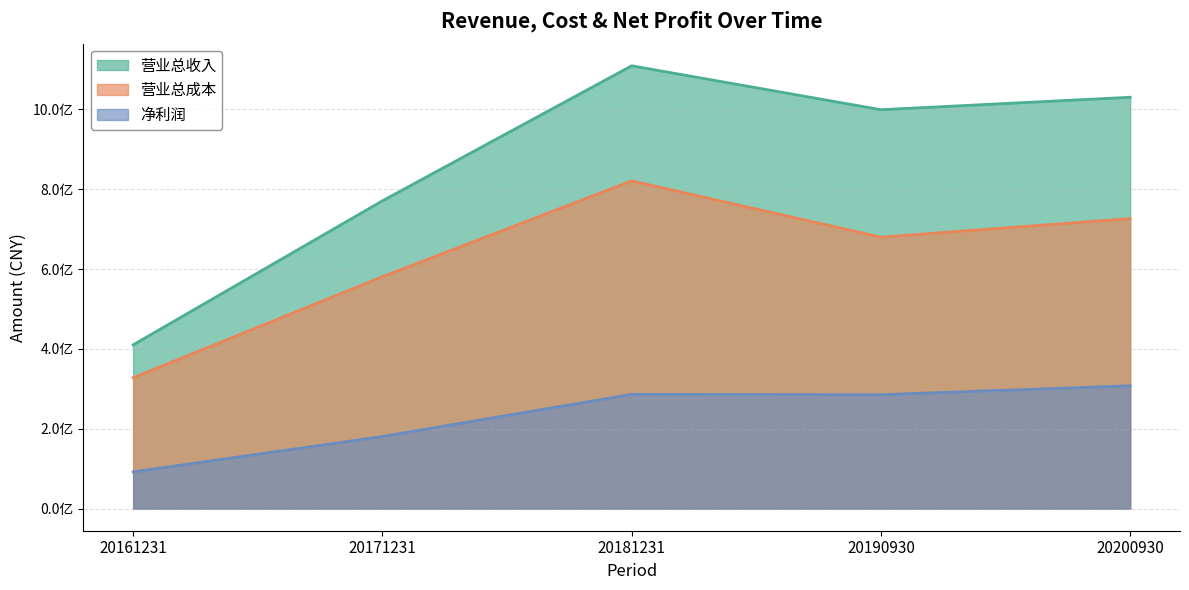

What is the greatest value displayed?

1109306207.8